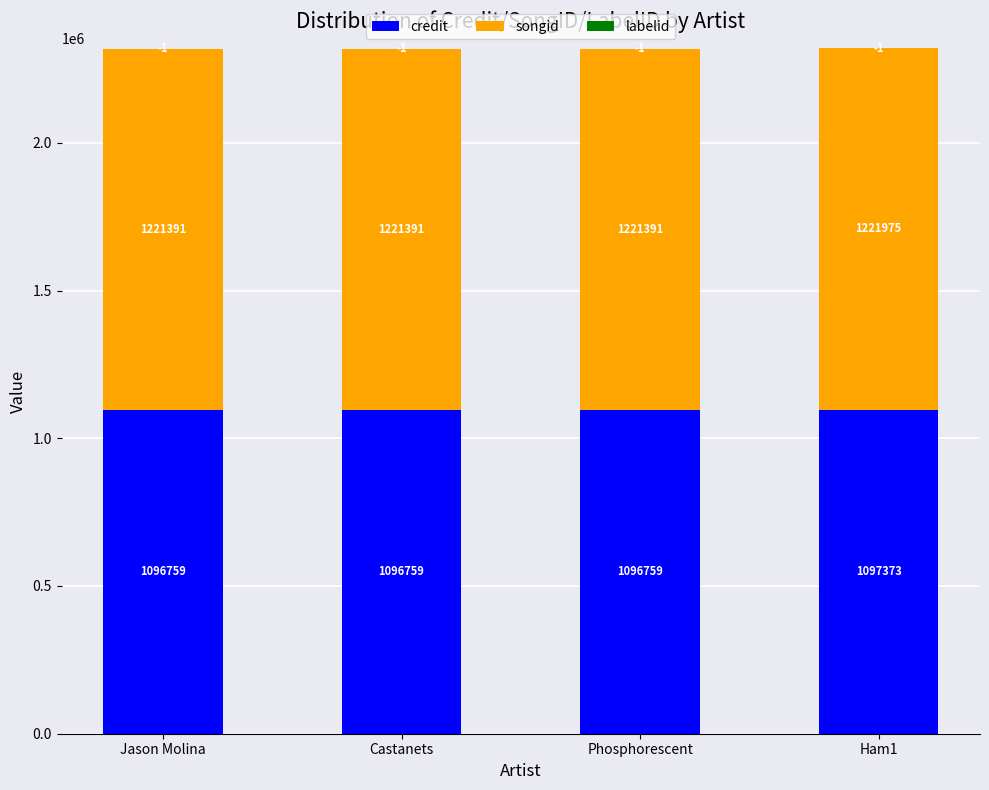

Which category has the highest value in the credit series?

Ham1